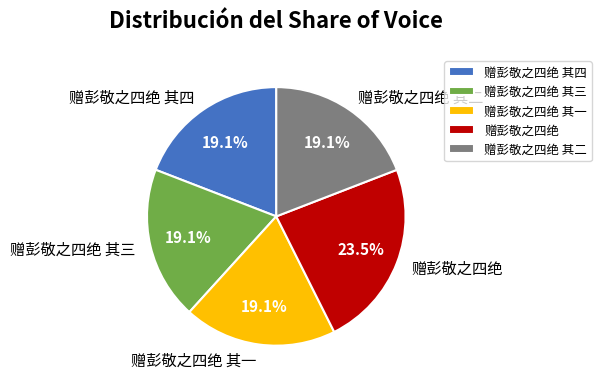

How much of the chart is everything except 赠彭敬之四绝 其一?

80.9%